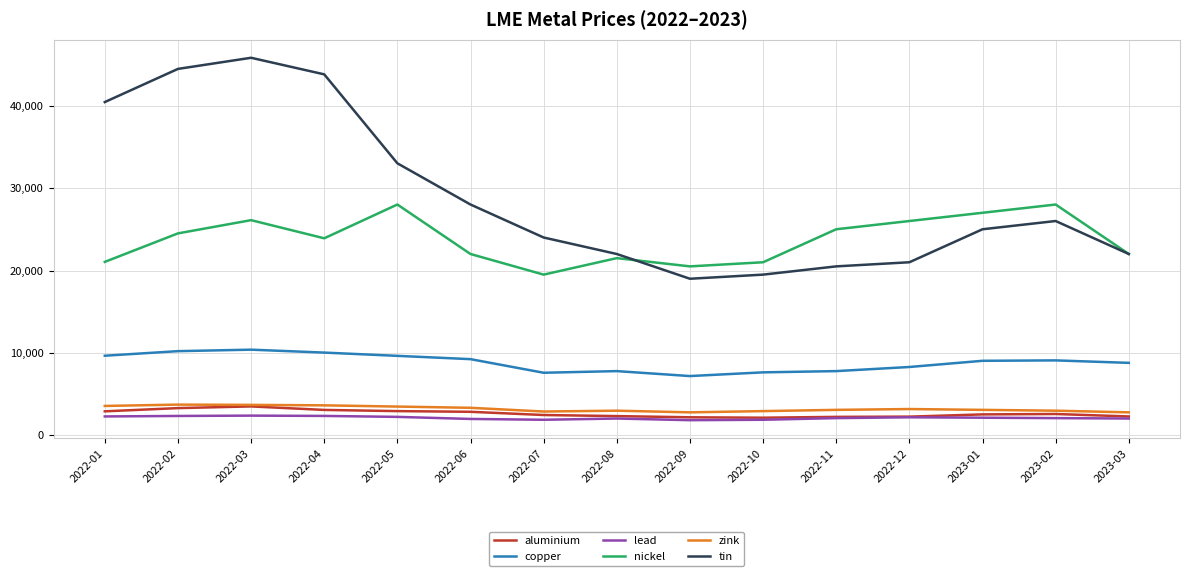

The value of lead at 2023-01 is 2150.0. True or false?

True